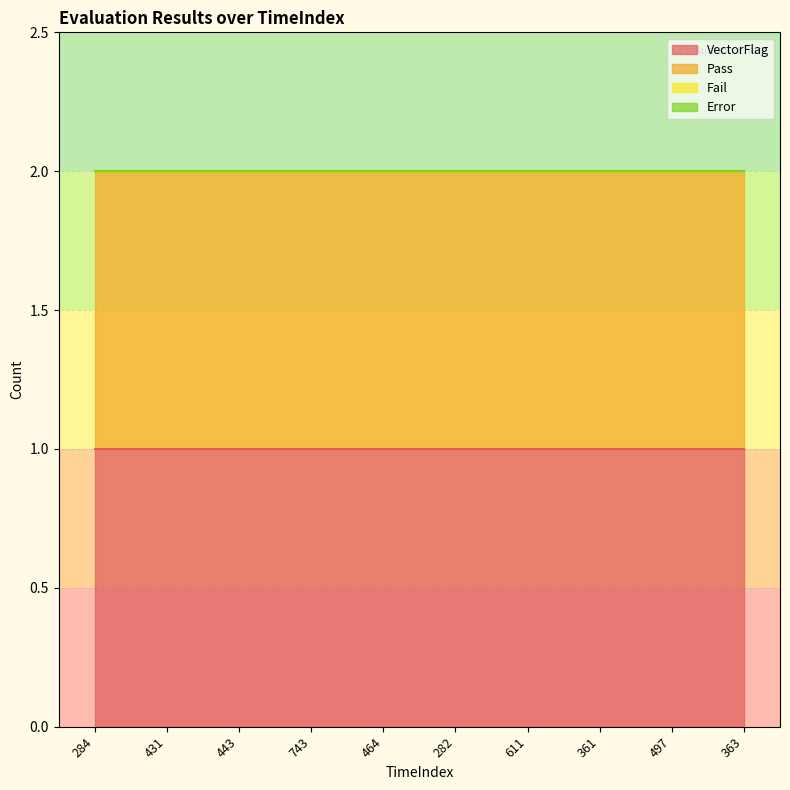

Where is Fail nearest to the value 0?

284